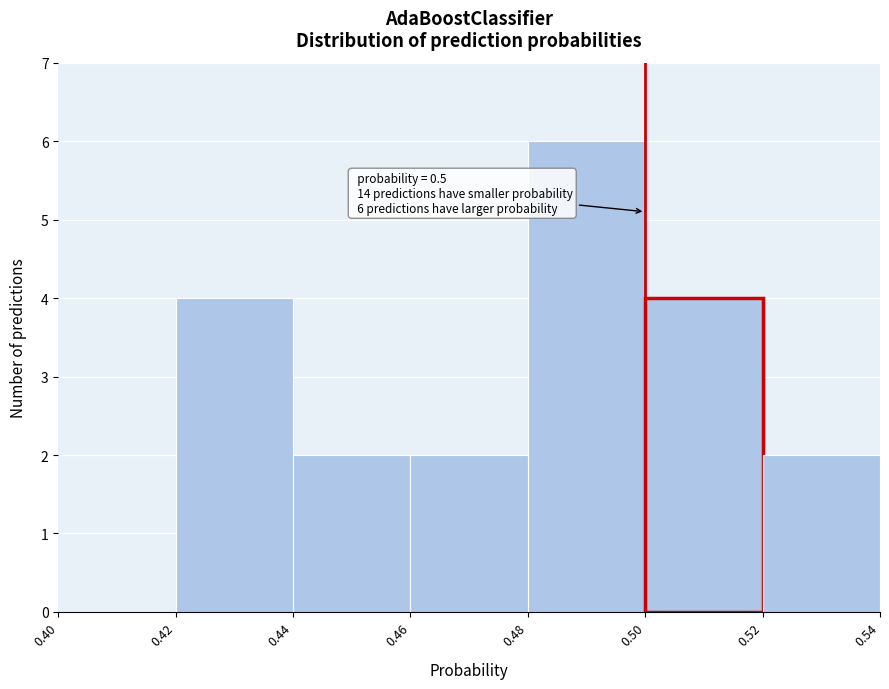

Which range on the x-axis has the tallest bar?

0.48 to 0.50